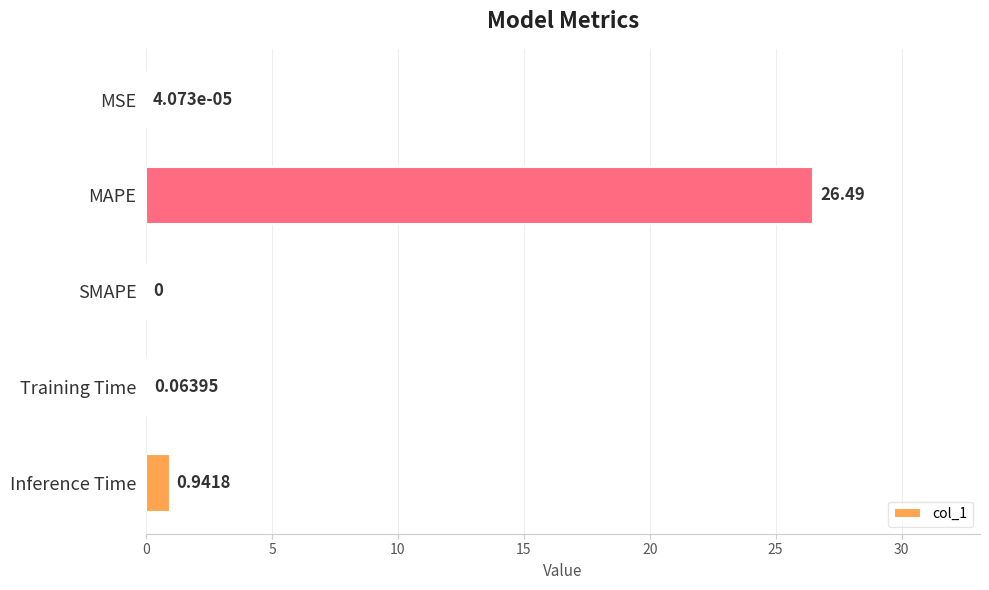

At which category does the chart reach its peak across all series?

MAPE